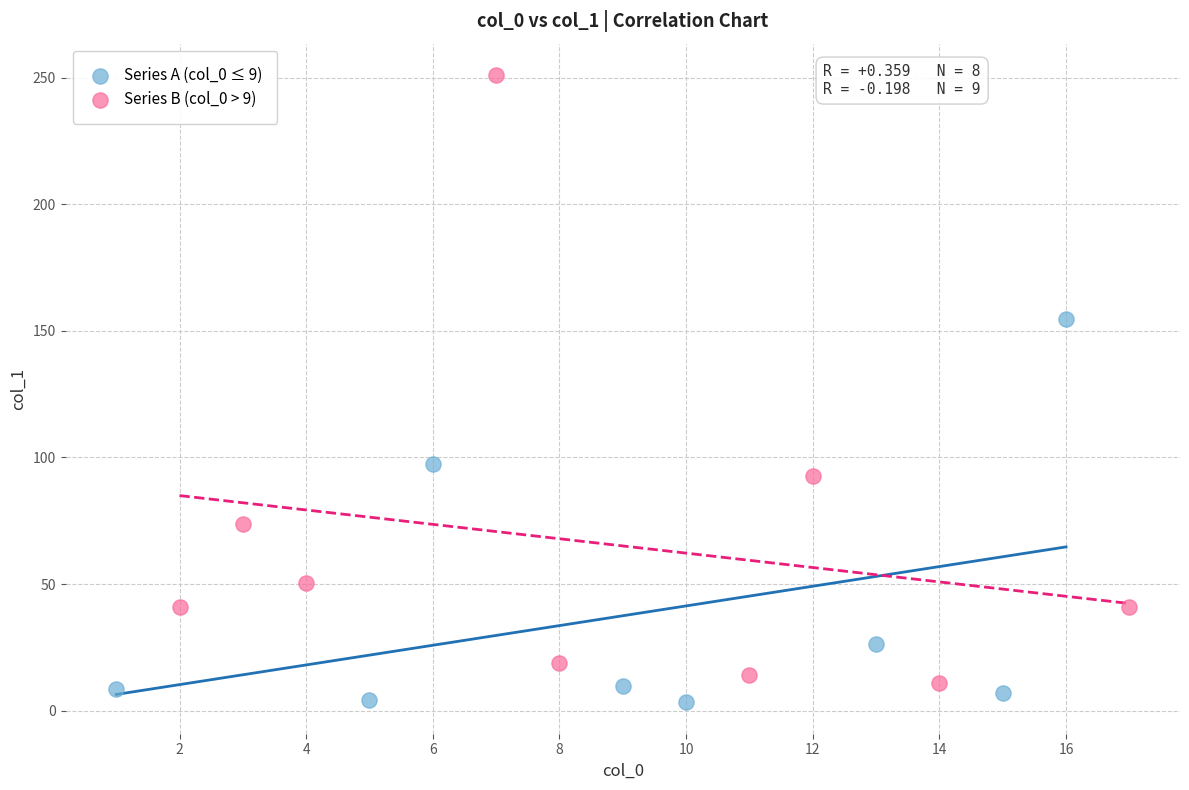

Which series contains the highest Y value?

Series B (col_0 > 9)